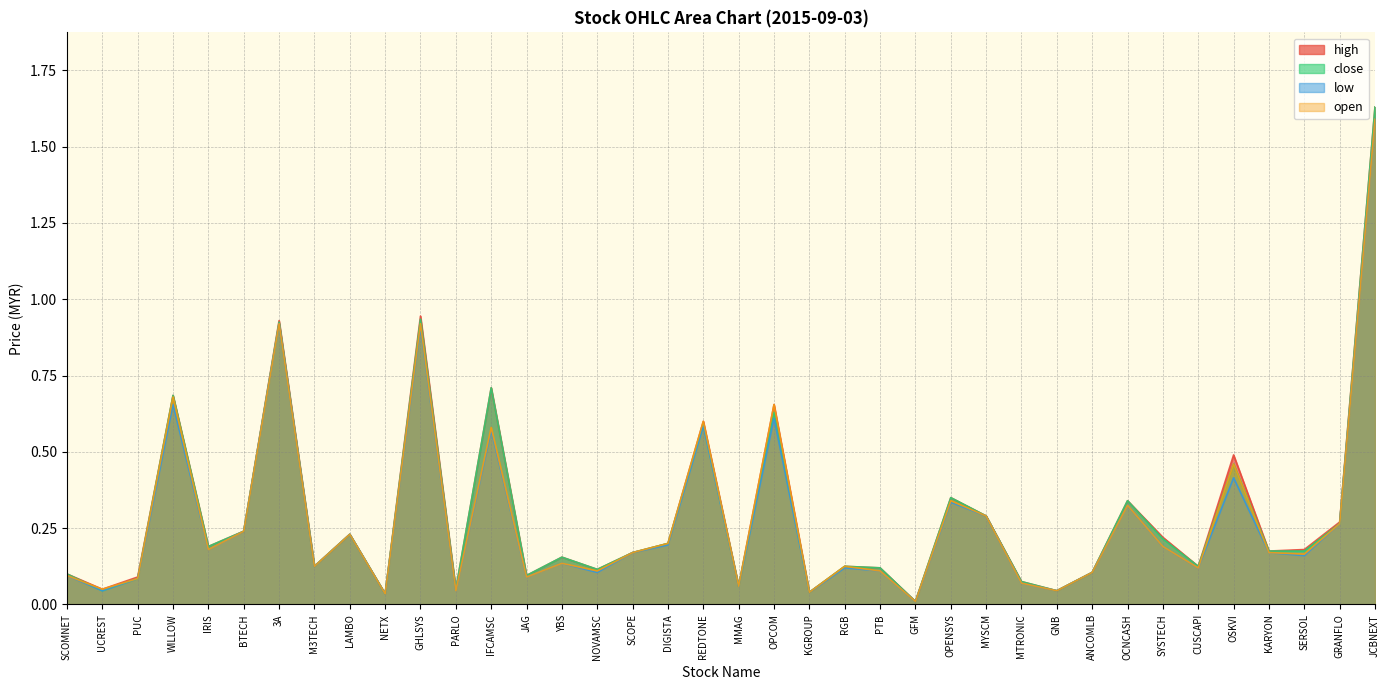

At which category is the sum across all series the highest?

JCBNEXT